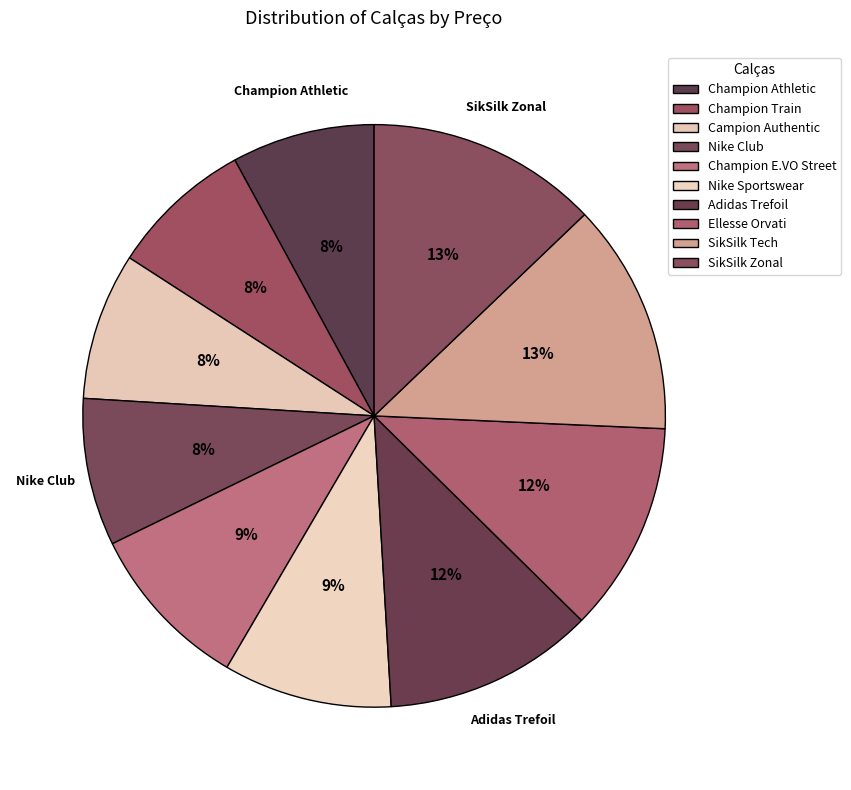

To the nearest percent, what is the average slice percentage?

10%